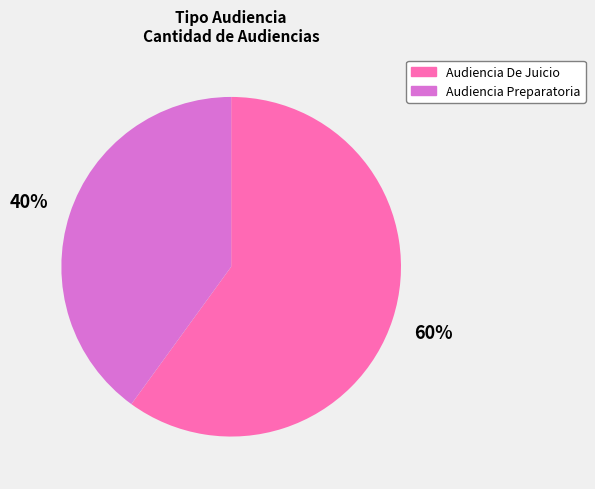

What is the smallest slice in the pie chart?

Audiencia Preparatoria